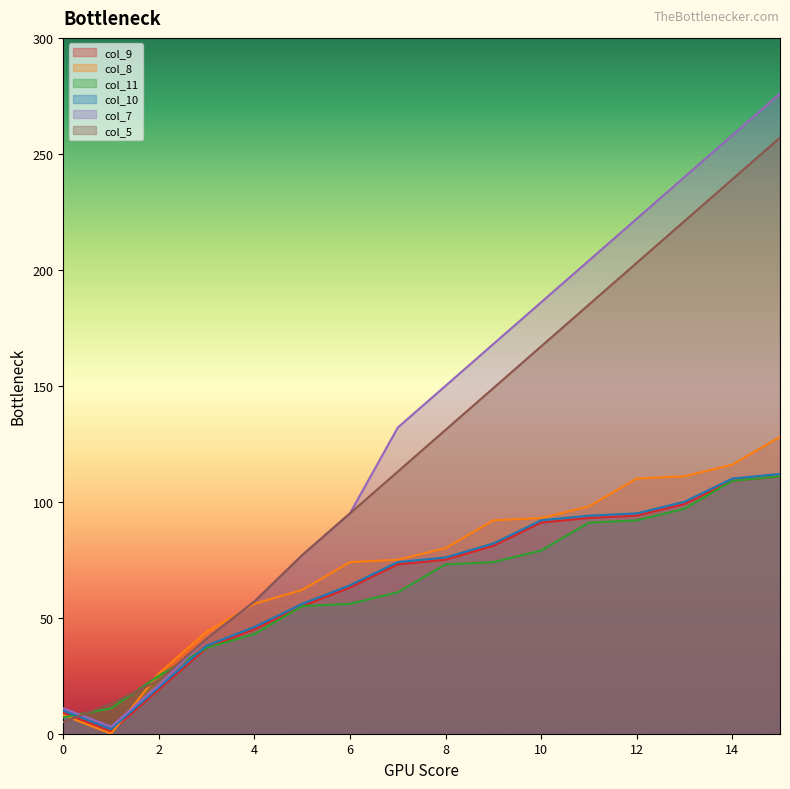

Rank the categories by col_8 value from highest to lowest.

15, 14, 13, 12, 11, 10, 9, 8, 7, 6, 5, 4, 3, 2, 0, 1